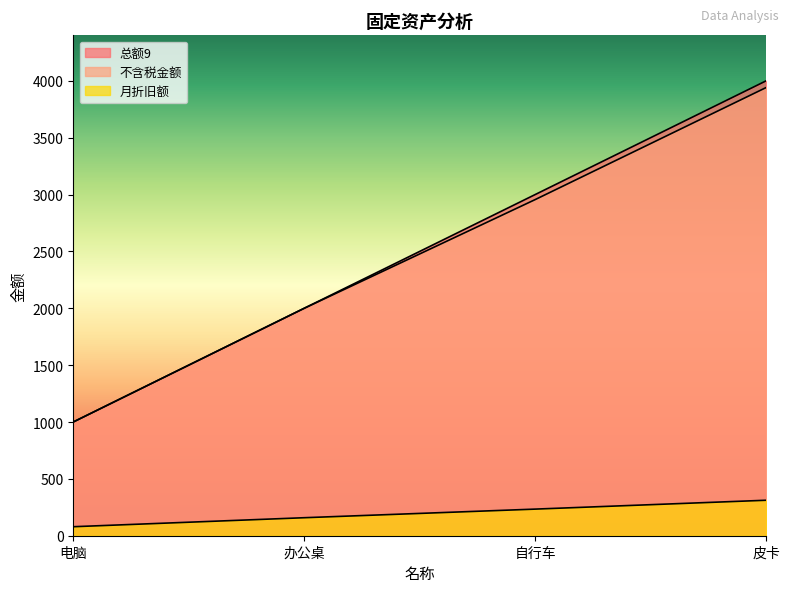

True or false: 总额9 and 不含税金额 intersect in this chart.

False